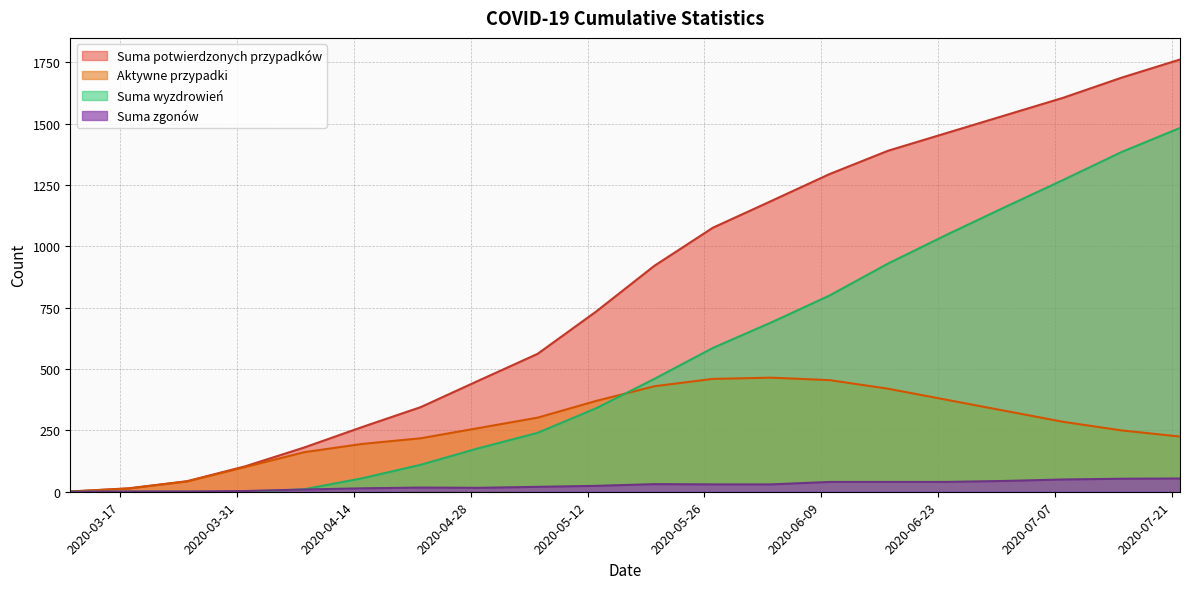

True or false: Suma potwierdzonych przypadków and Suma zgonów cross at least once.

False